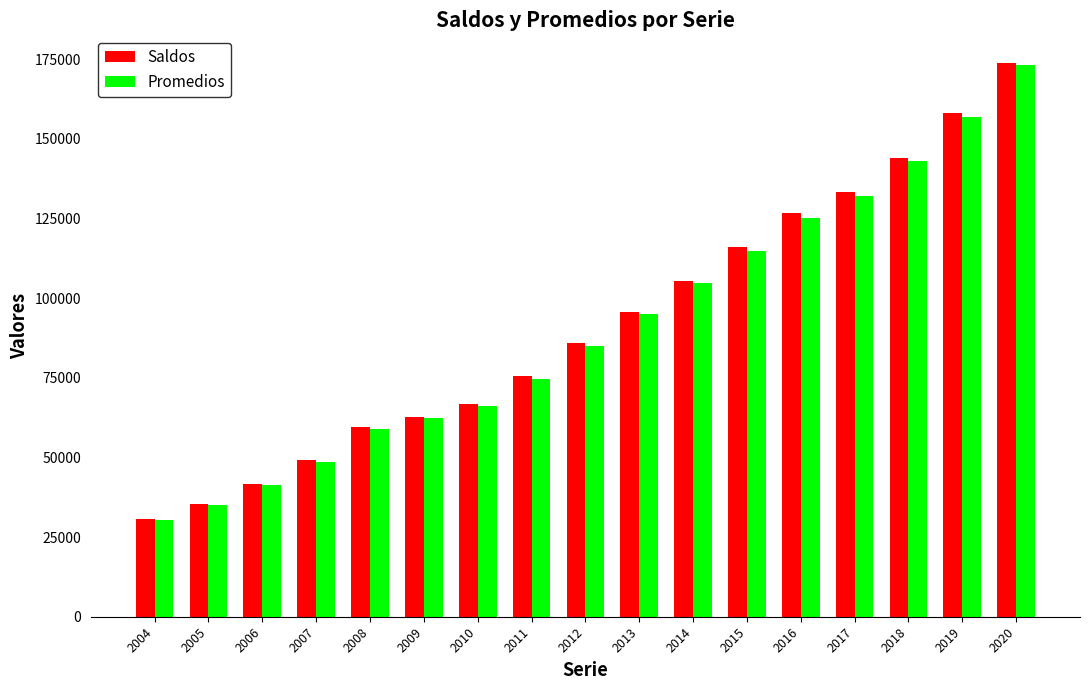

Is it true that Saldos equals 35326 at 2005?

True